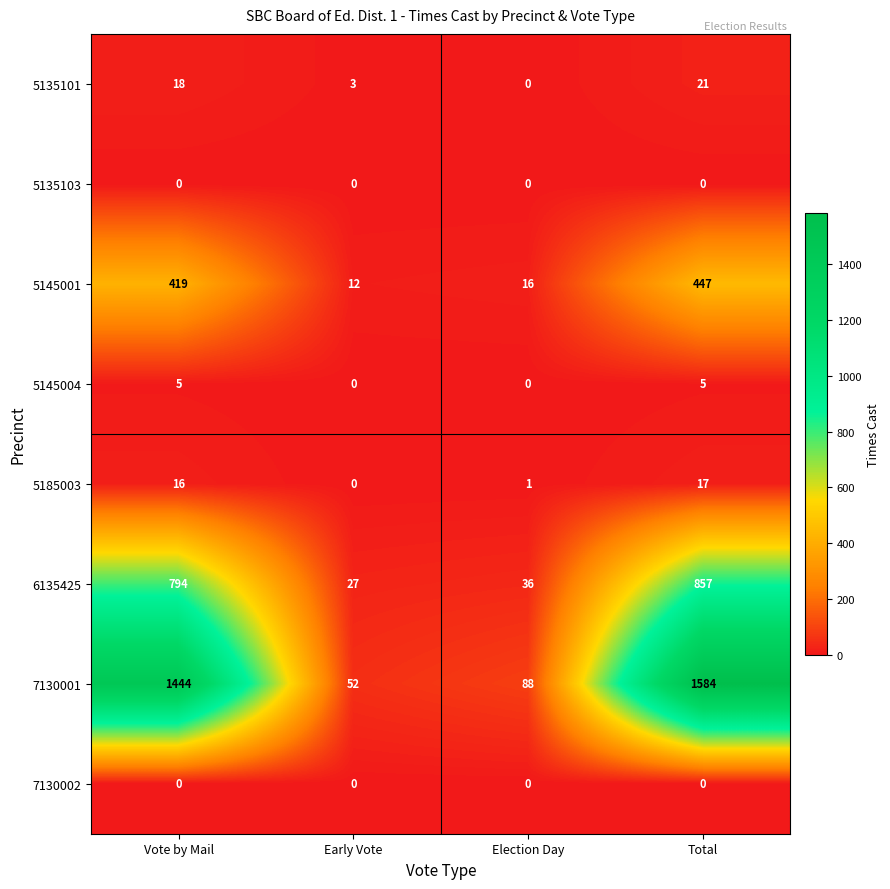

What is the sum of all 5185003 values?

34